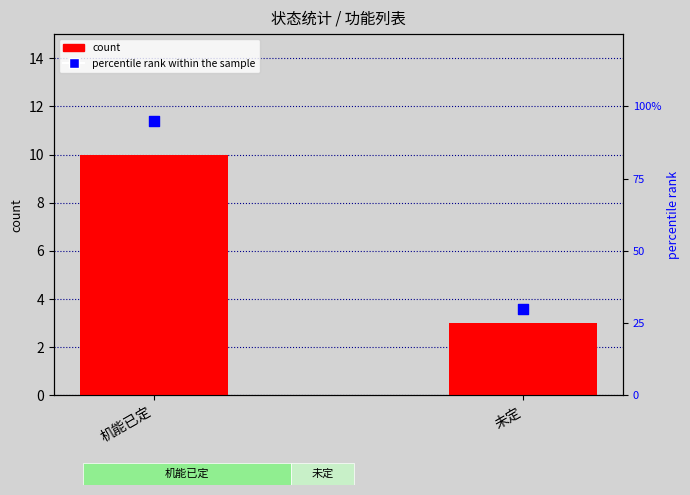

Which series has the largest total across all categories?

percentile rank within the sample